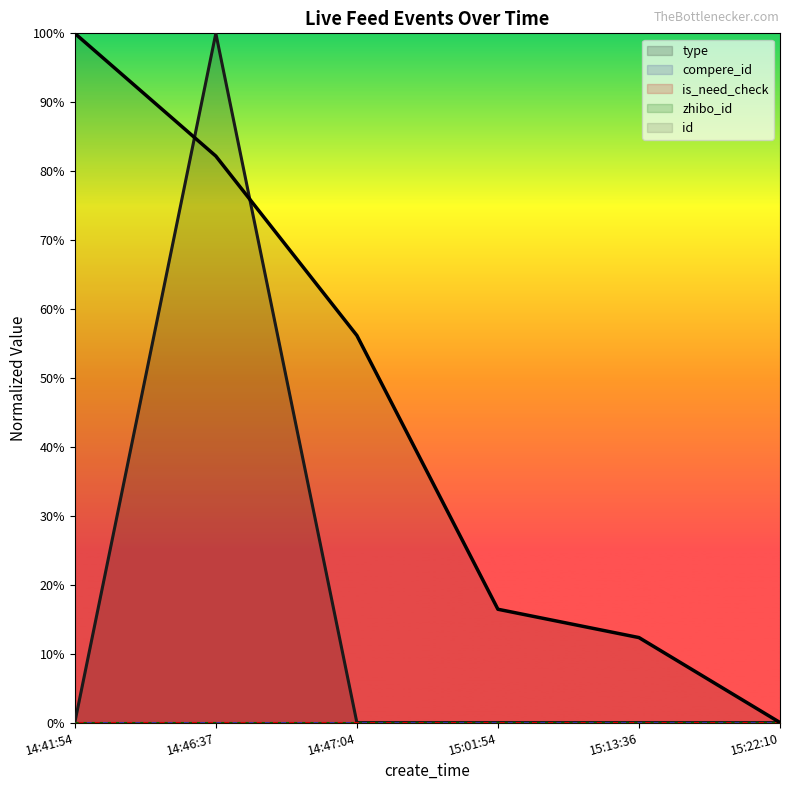

Is the value of id at 15:13:36 greater than the value of is_need_check at 15:22:10?

Yes